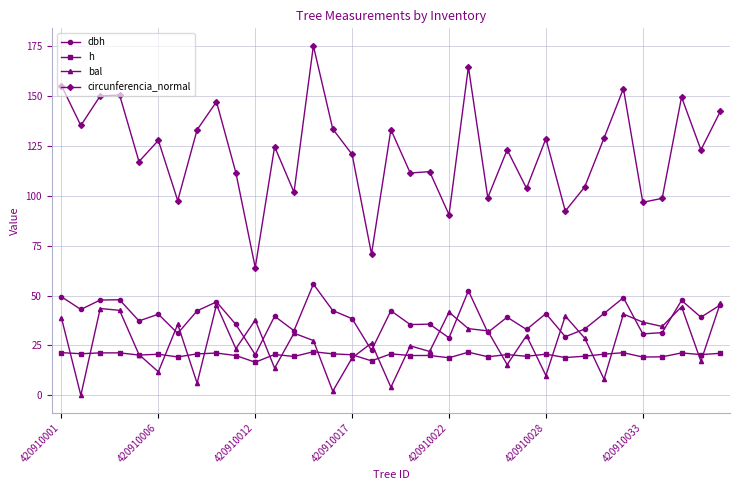

What is the maximum value for h?

21.9